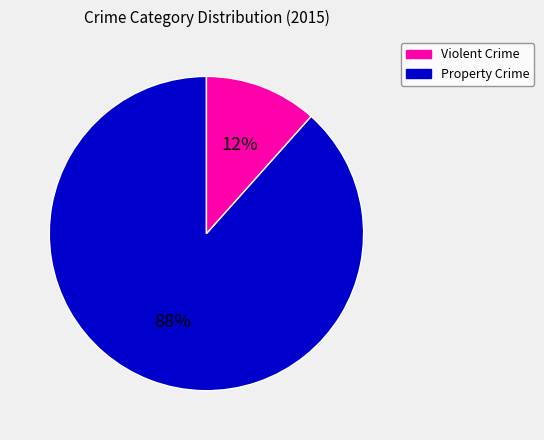

To the nearest percent, what is the average slice percentage?

50%